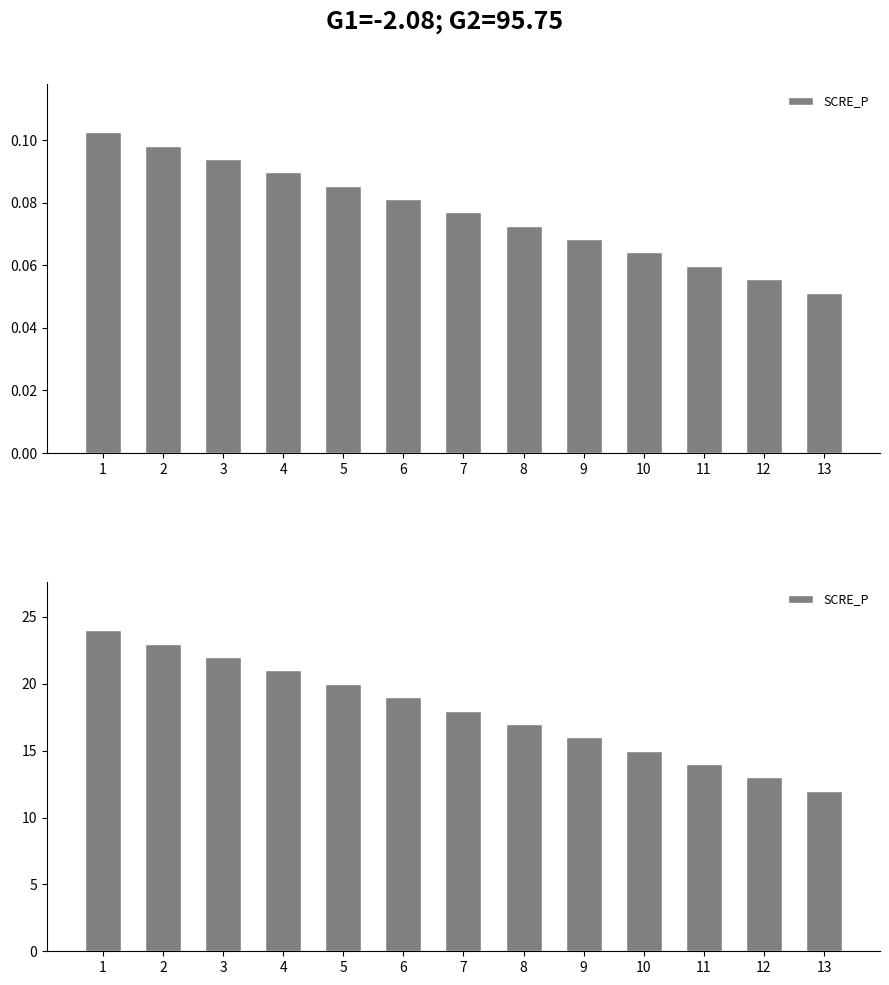

At which label is the value closest to 18?

7